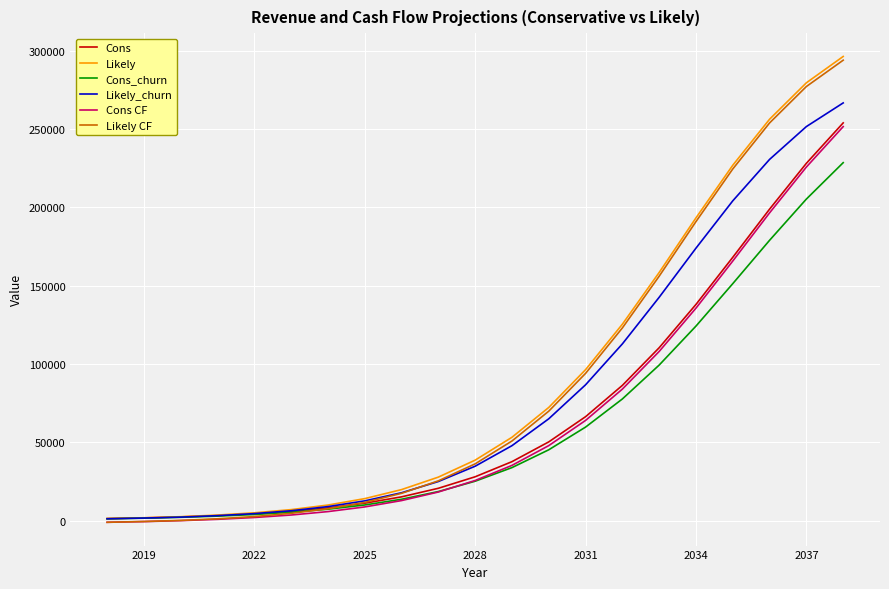

What is the difference between the second highest and minimum values in the Cons CF series?

226800.0